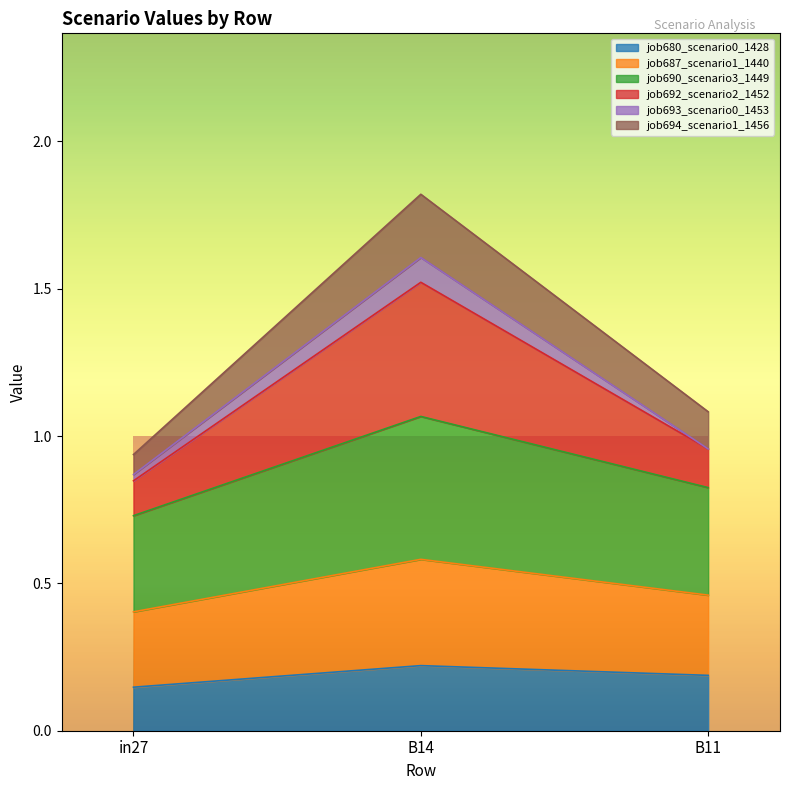

What is the total value across all series at B14?

1.8